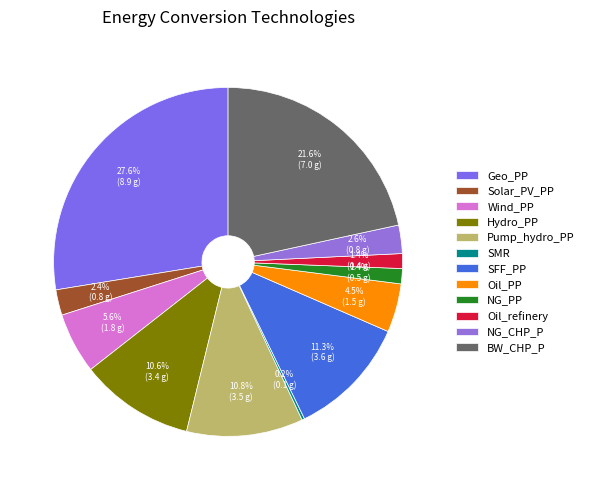

How many segments does this pie chart have?

12